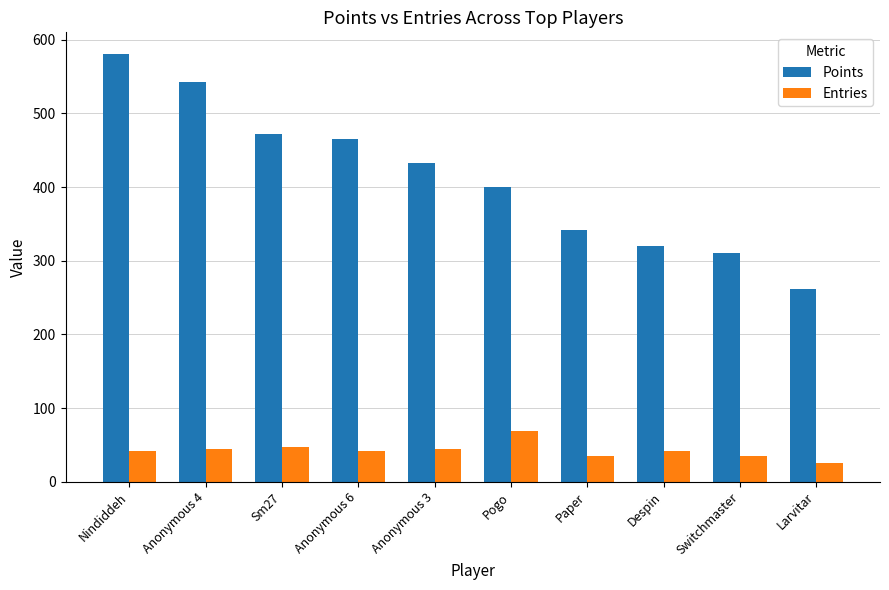

What is the maximum value for Points?

581